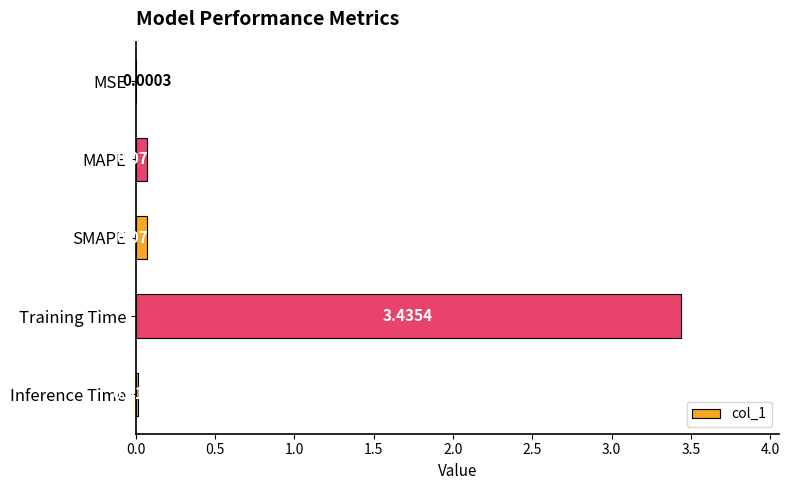

What is the sum of all values?

3.6